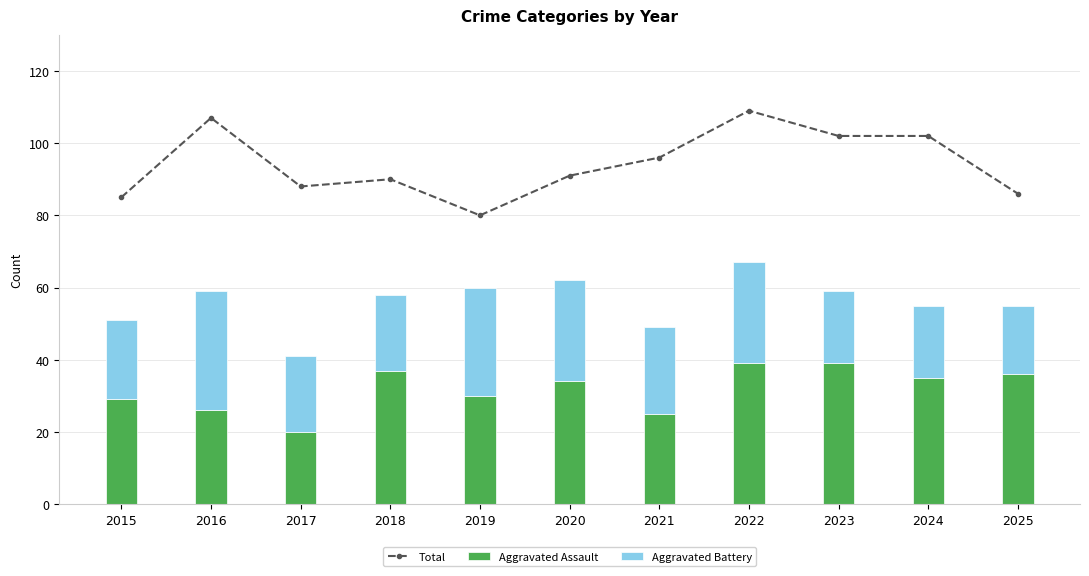

Between 2019 and 2022, which series saw the biggest shift?

Total